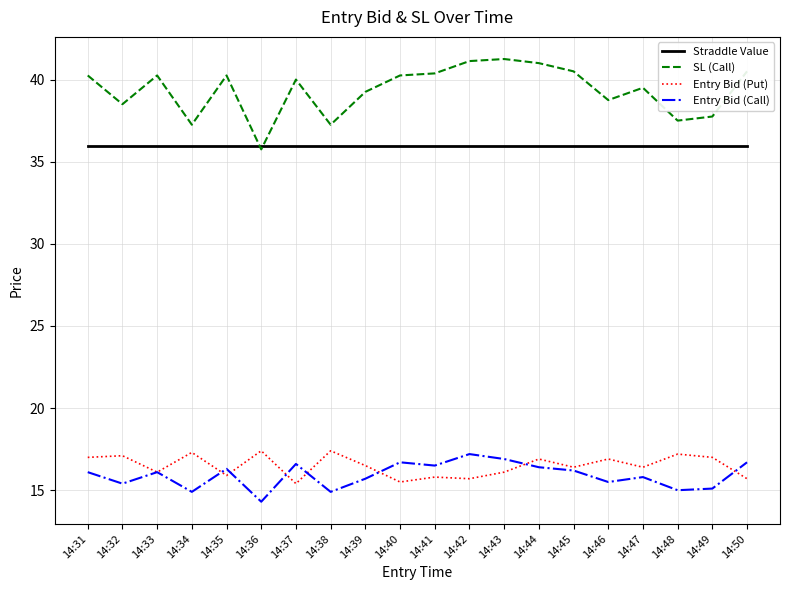

Which series has the largest range (max minus min)?

SL (Call)